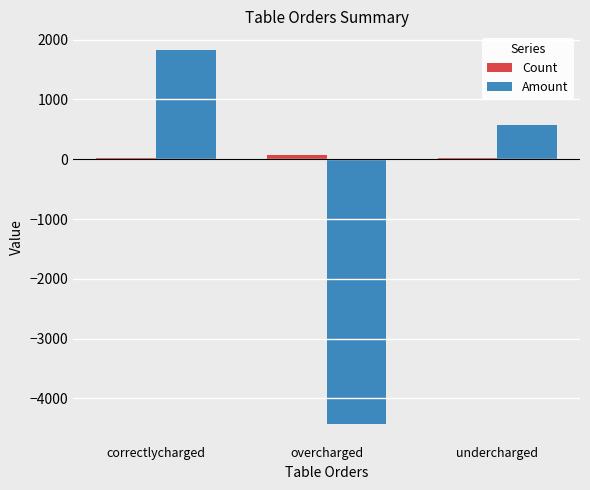

Which series has the widest spread of values?

Amount